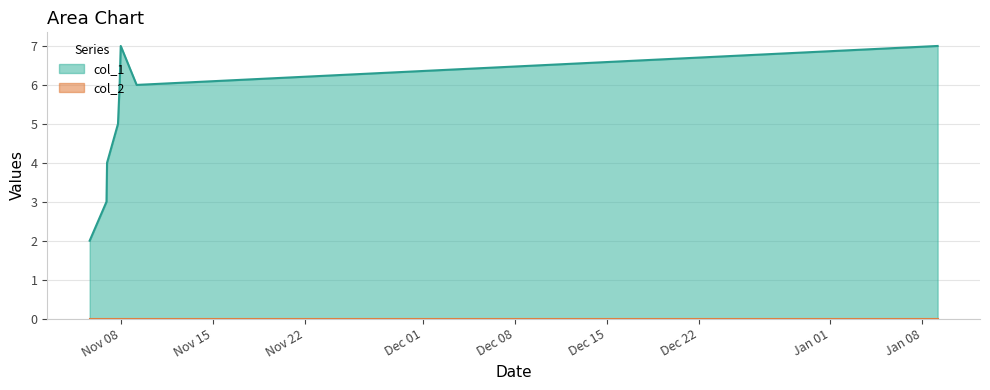

Which series has the largest total across all categories?

col_1